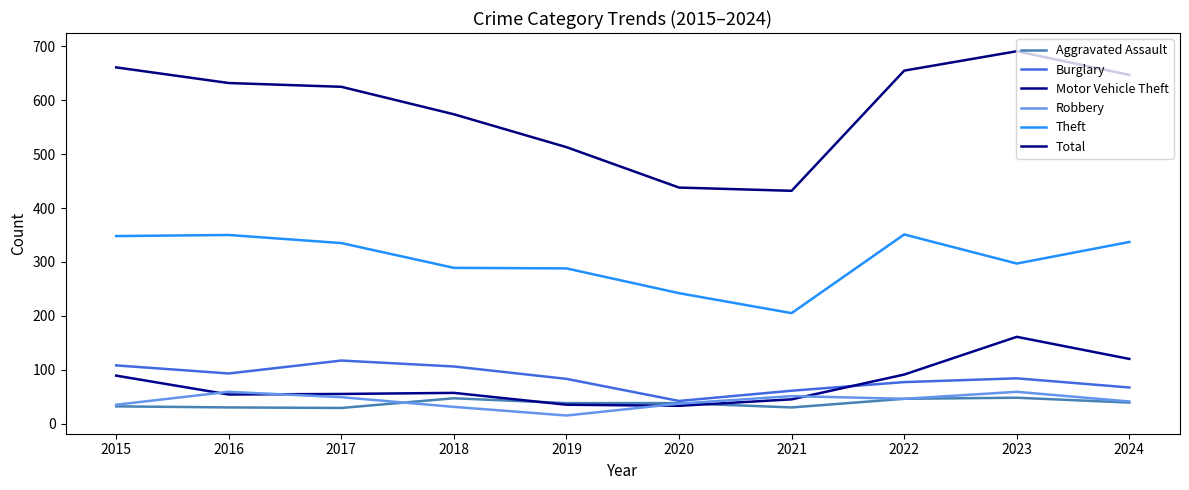

Which has a higher value, 2020 or 2022?

2022